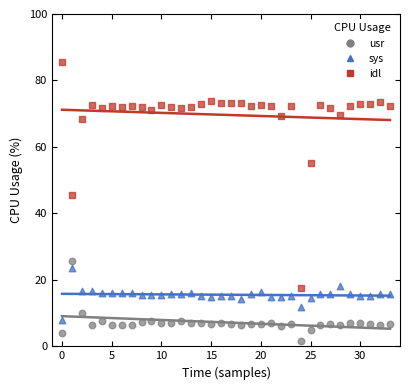

Across all data points, what is the range of Y values (max minus min)?

83.9